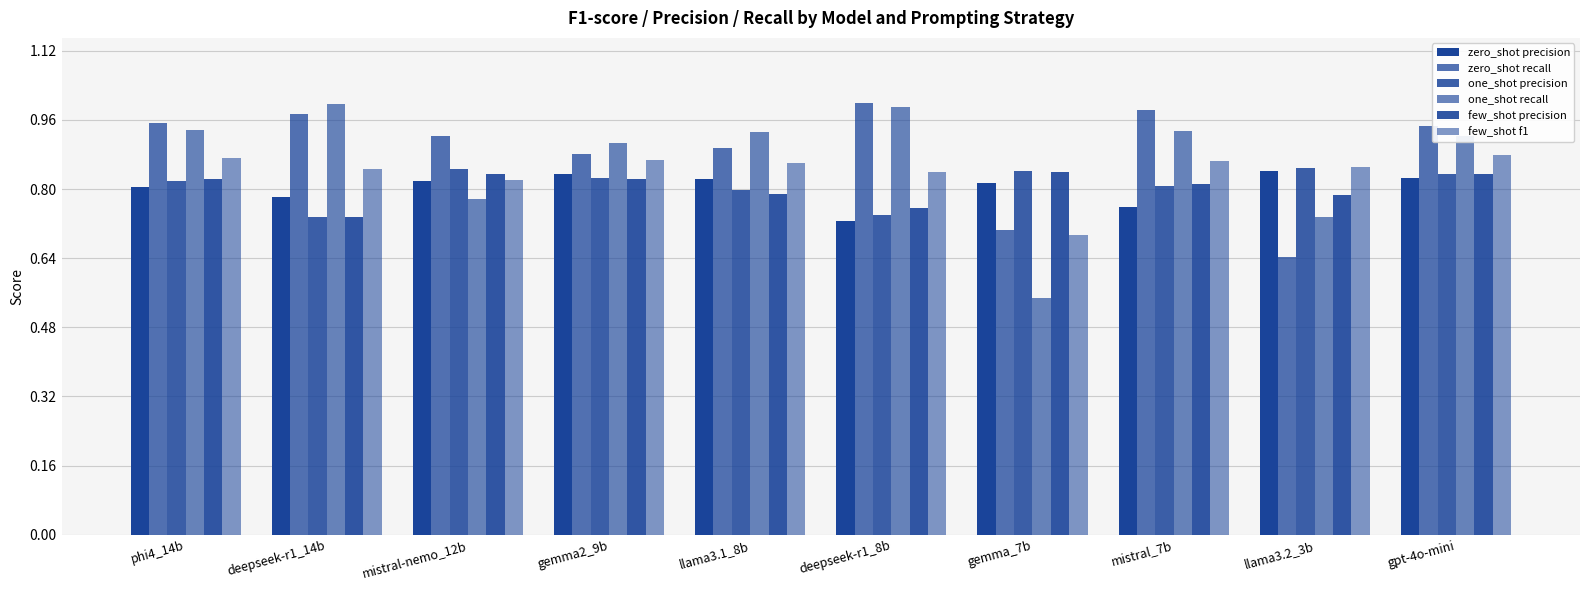

What value does the one_shot recall series have at gemma2_9b?

0.9